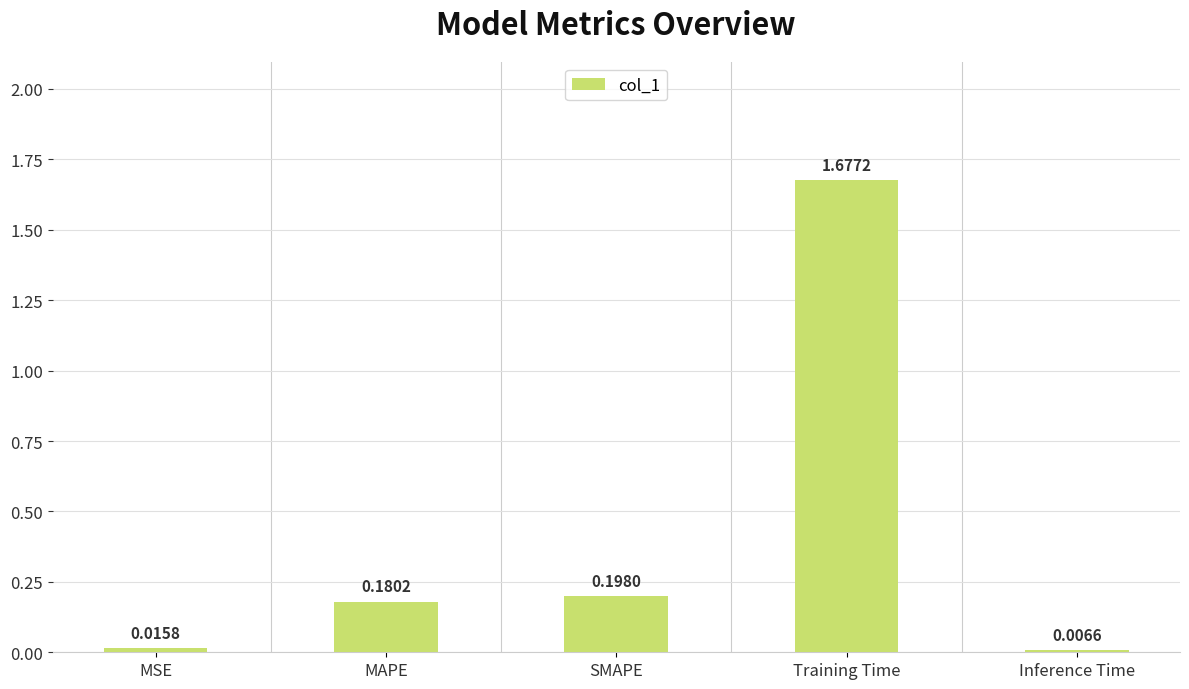

At which category does the chart reach its peak across all series?

Training Time